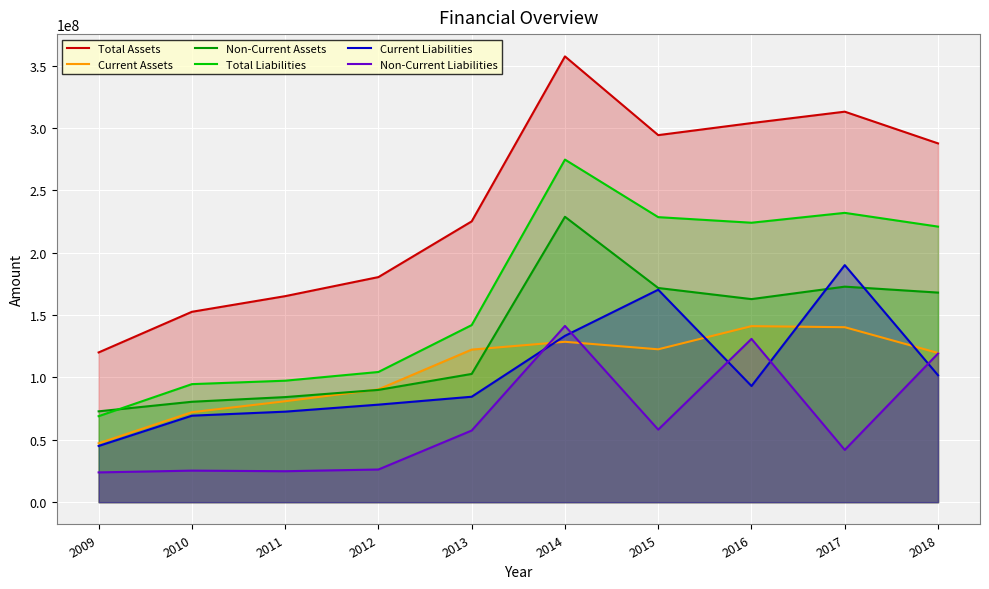

At how many categories does at least one series exceed 49996431?

10